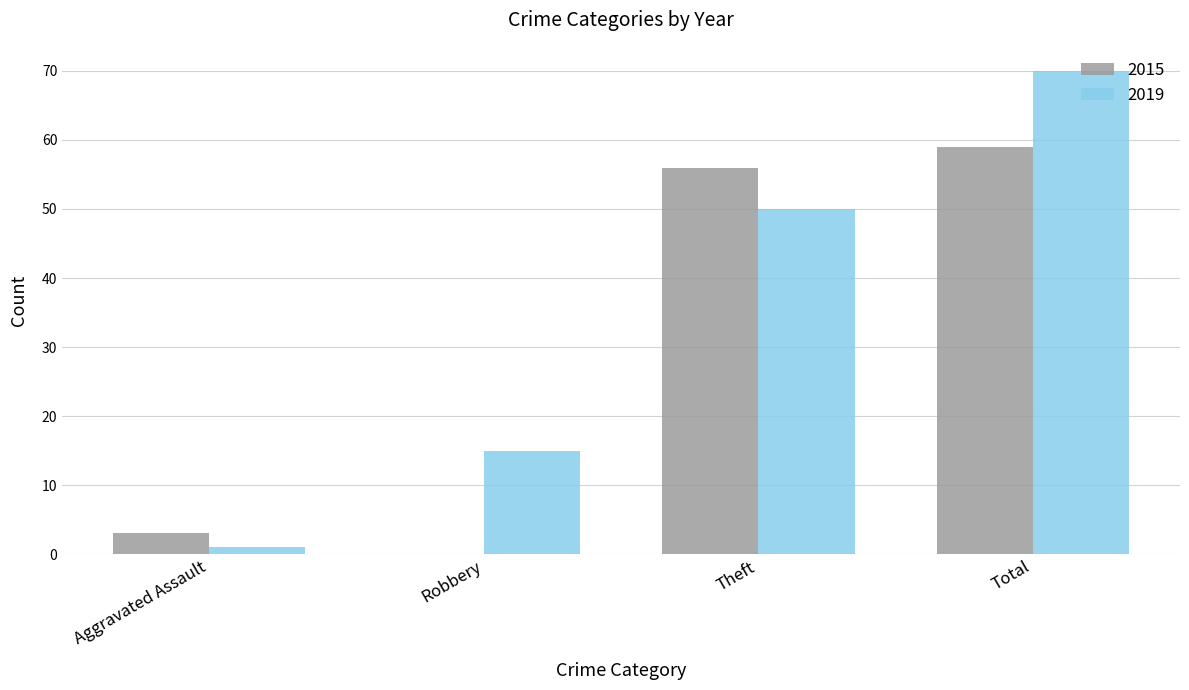

What is the maximum value for 2019?

70